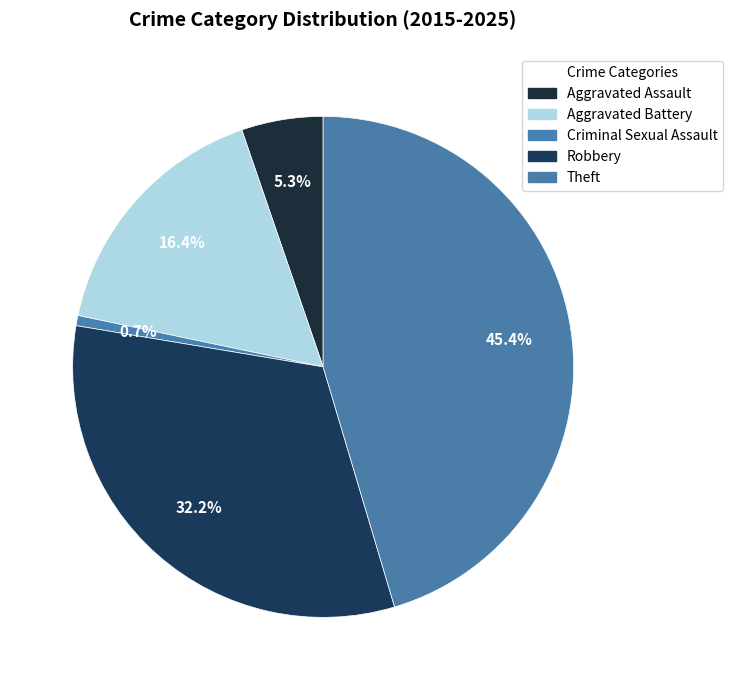

How many slices are in this pie chart?

5